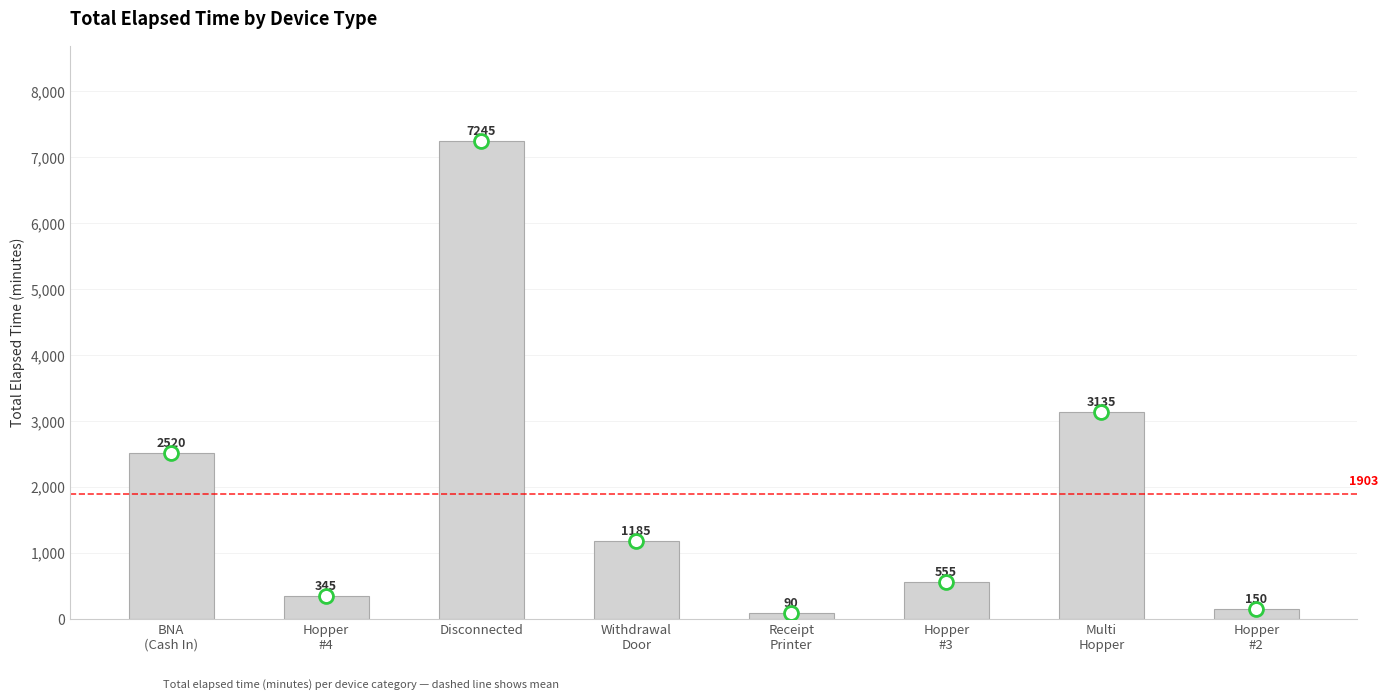

How many distinct data groups are displayed?

1